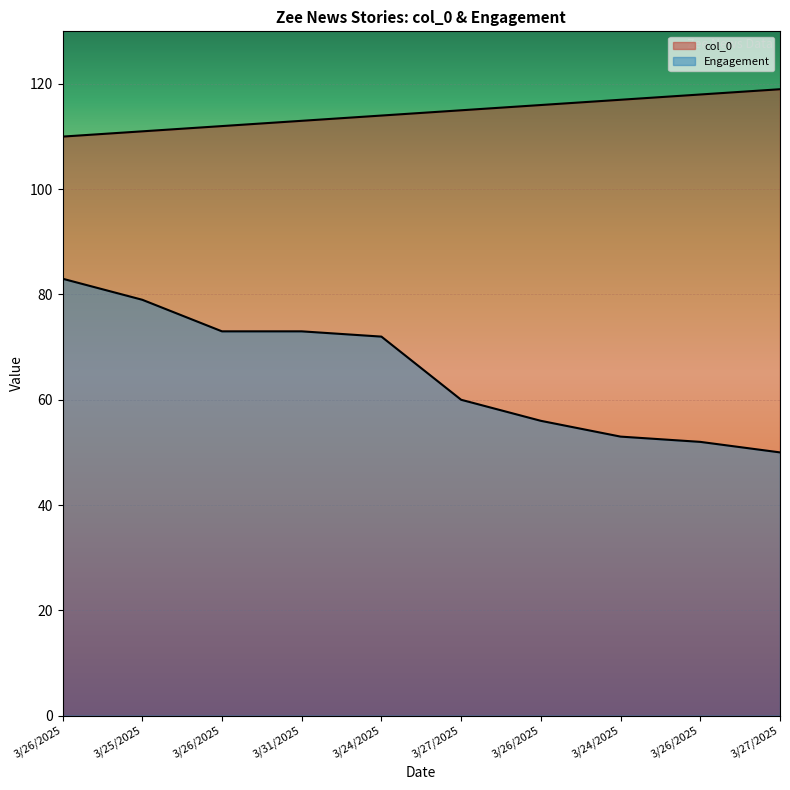

How many lines are shown in the chart?

2